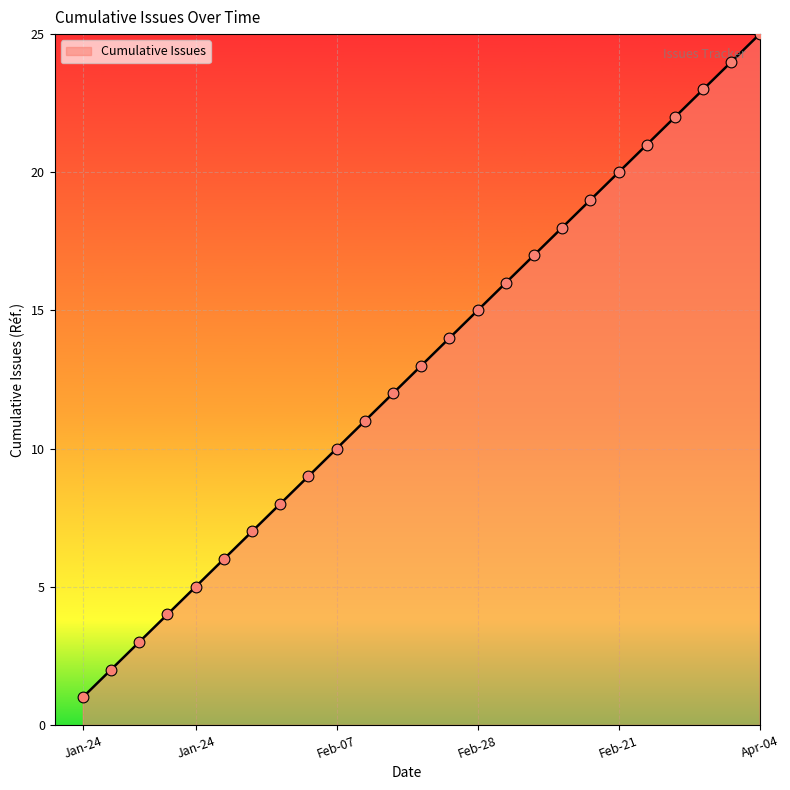

What is the difference between the maximum and minimum values?

24